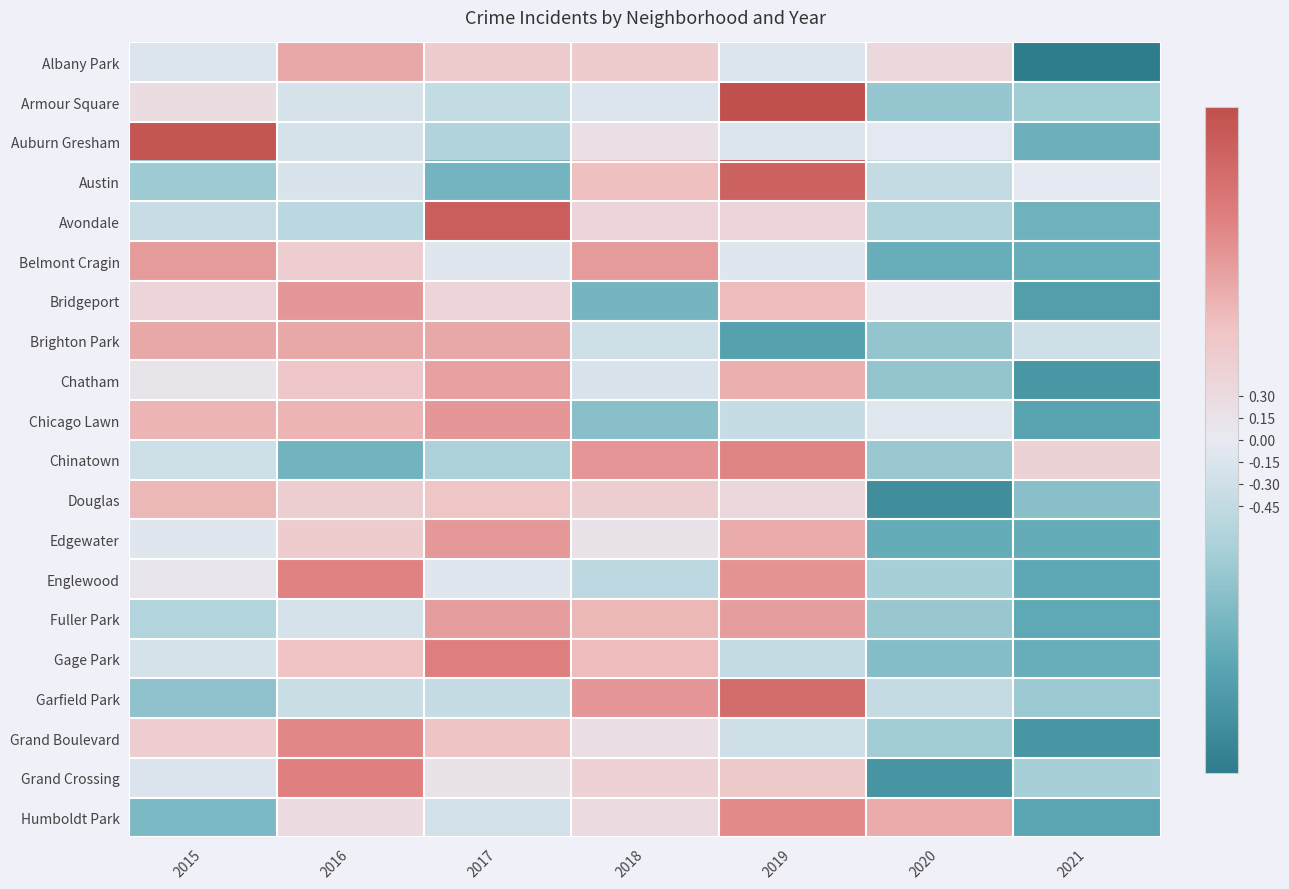

Between 2016 and 2019, which is larger?

2016